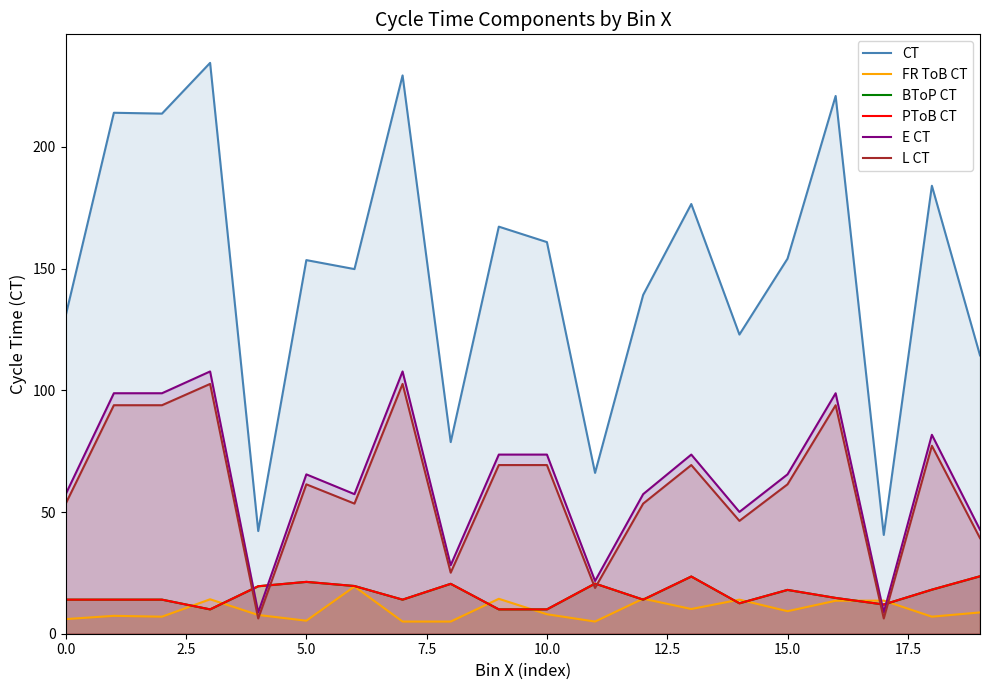

True or false: BToP CT and PToB CT cross at least once.

False